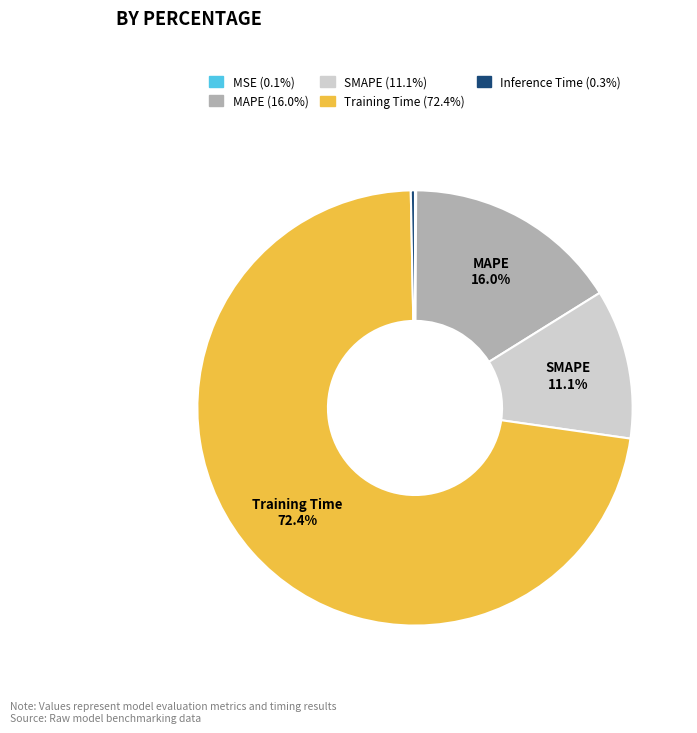

Is there a majority slice in this chart?

Yes